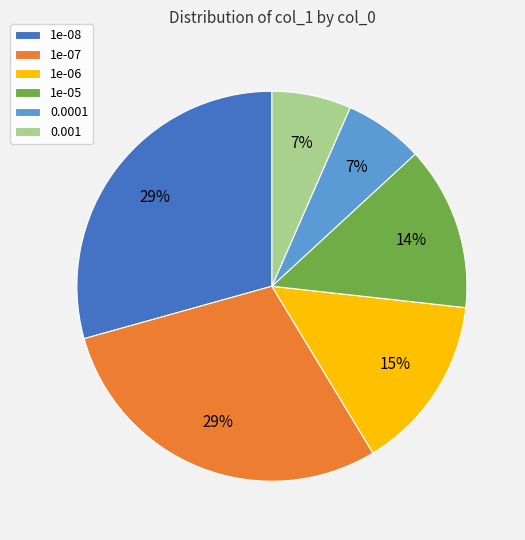

To the nearest percent, what is the average slice percentage?

17%